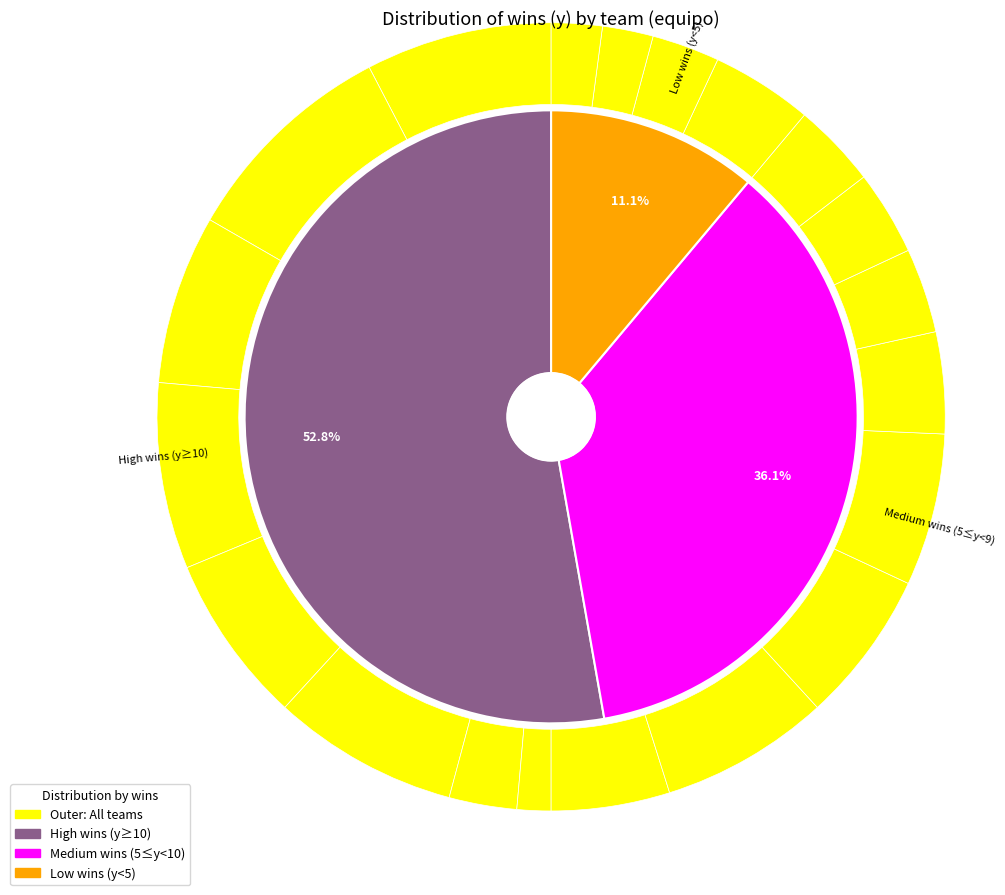

How many segments does this pie chart have?

20